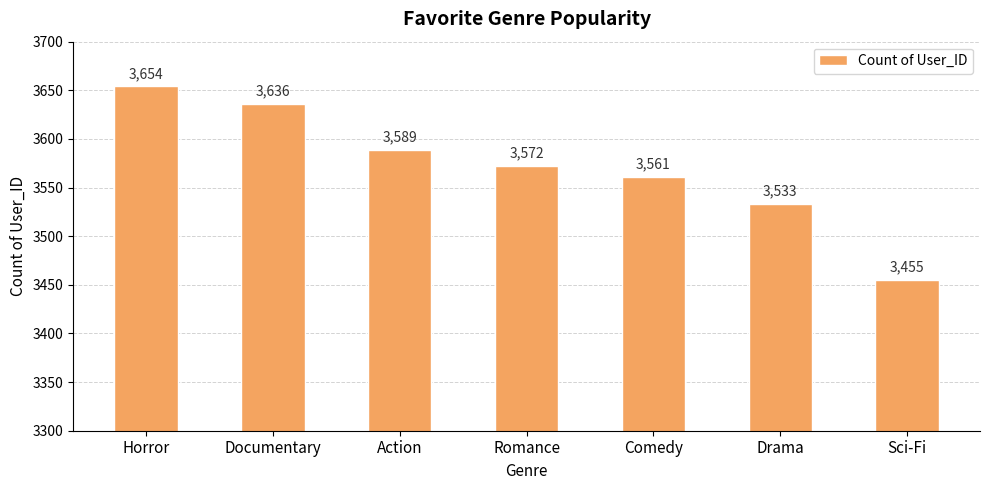

What is the label of the 3rd bar from the left?

Action